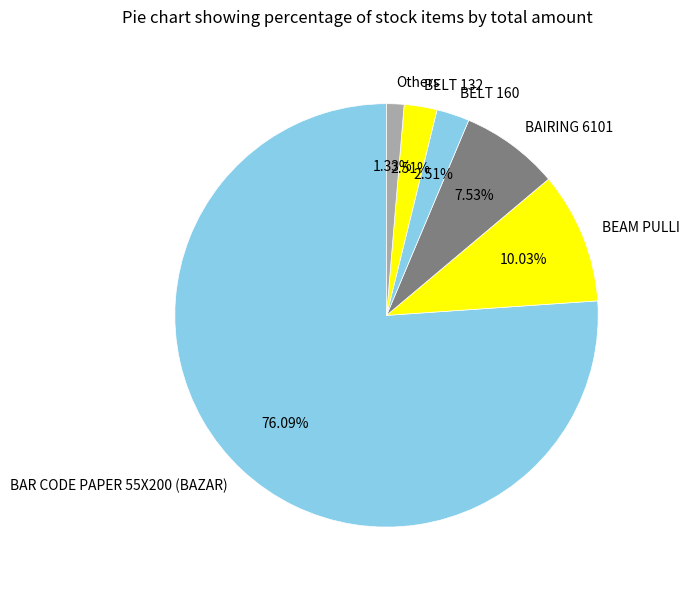

Count the number of slices in the pie.

6